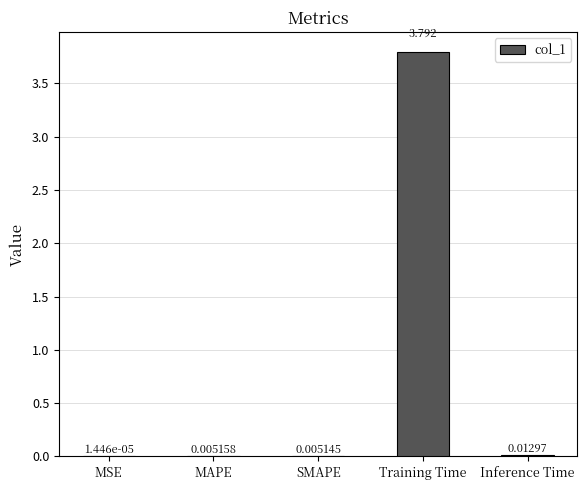

Between Training Time and MSE, which is larger?

Training Time